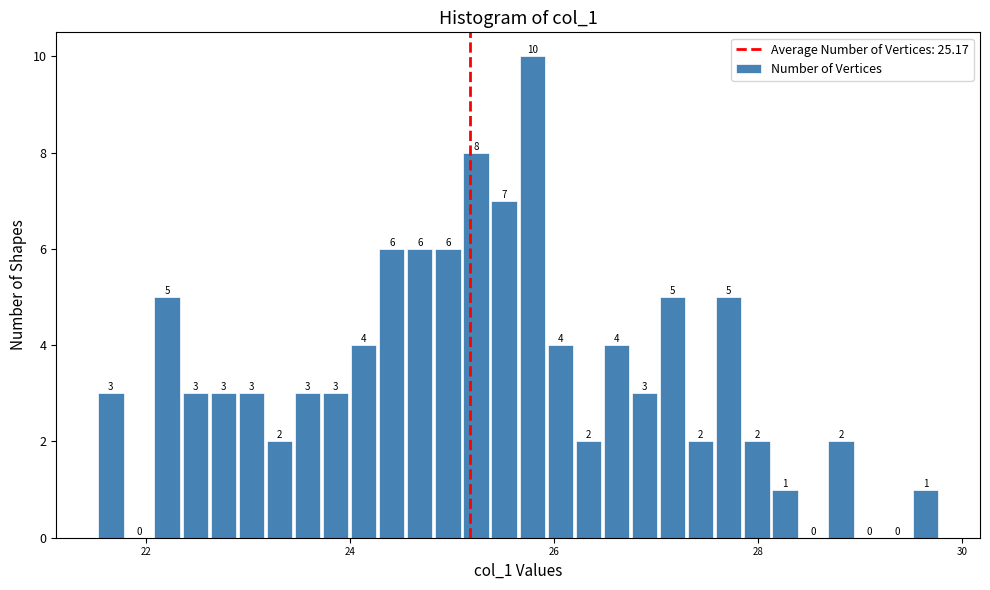

Around what value on the x-axis is the tallest bar? Give the approximate position of its centre, as read against the axis.

25.8